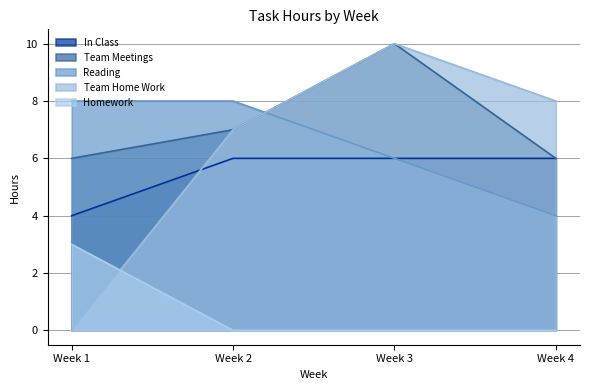

Which series has the largest total across all categories?

Team Meetings